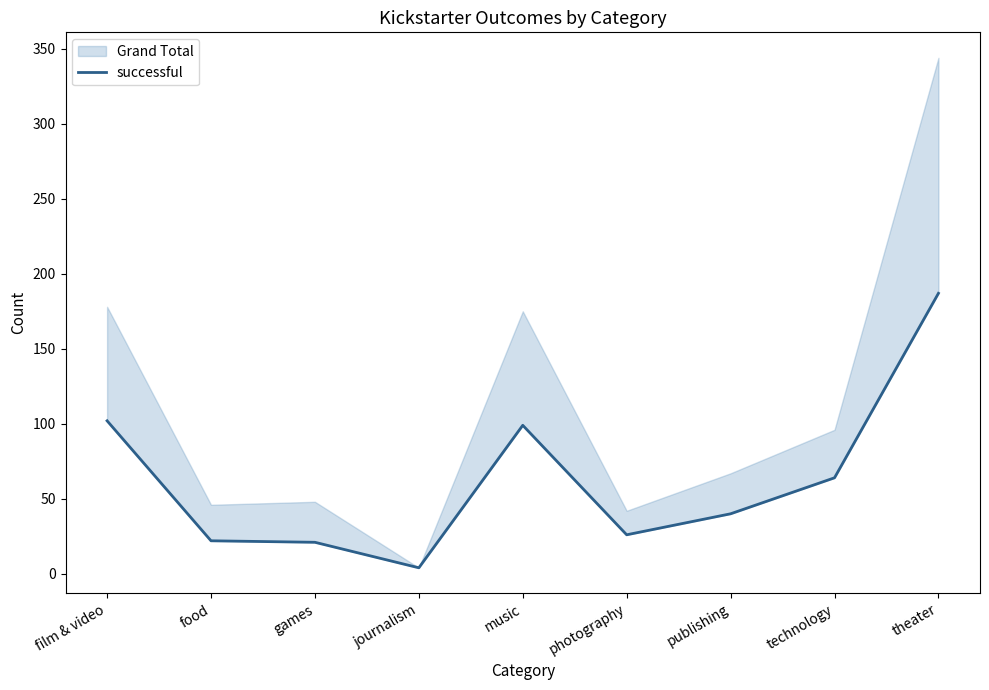

What is the change in value from journalism to music?

+95